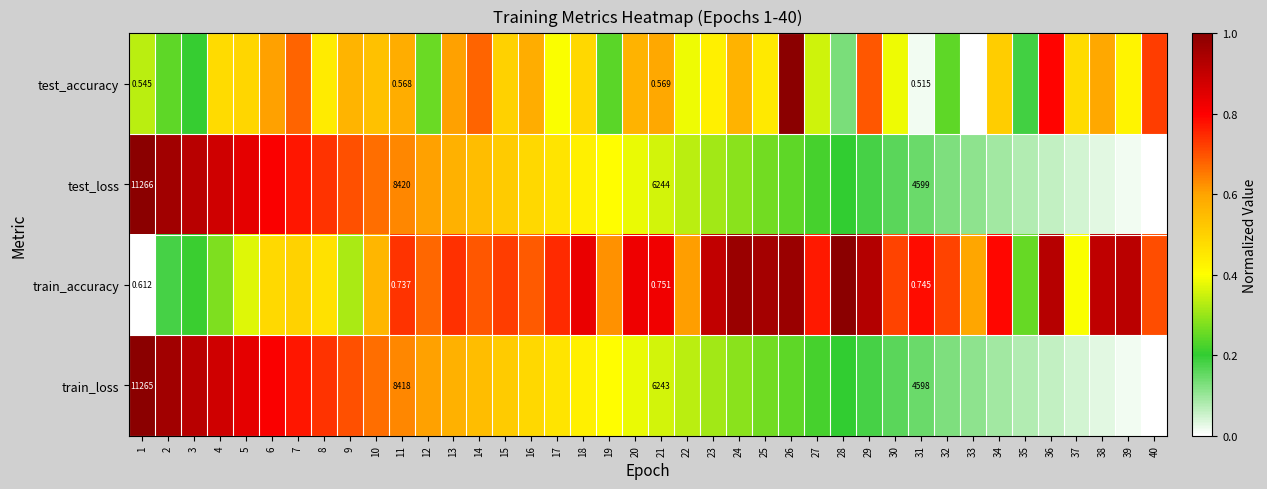

How many values in the test_loss series exceed 0?

39